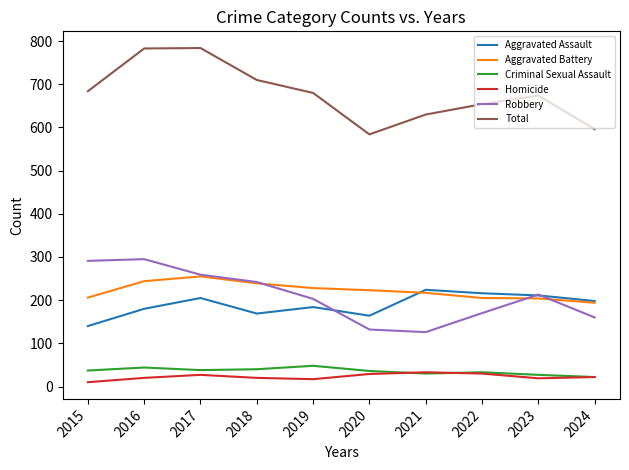

True or false: Homicide and Robbery cross at least once.

False